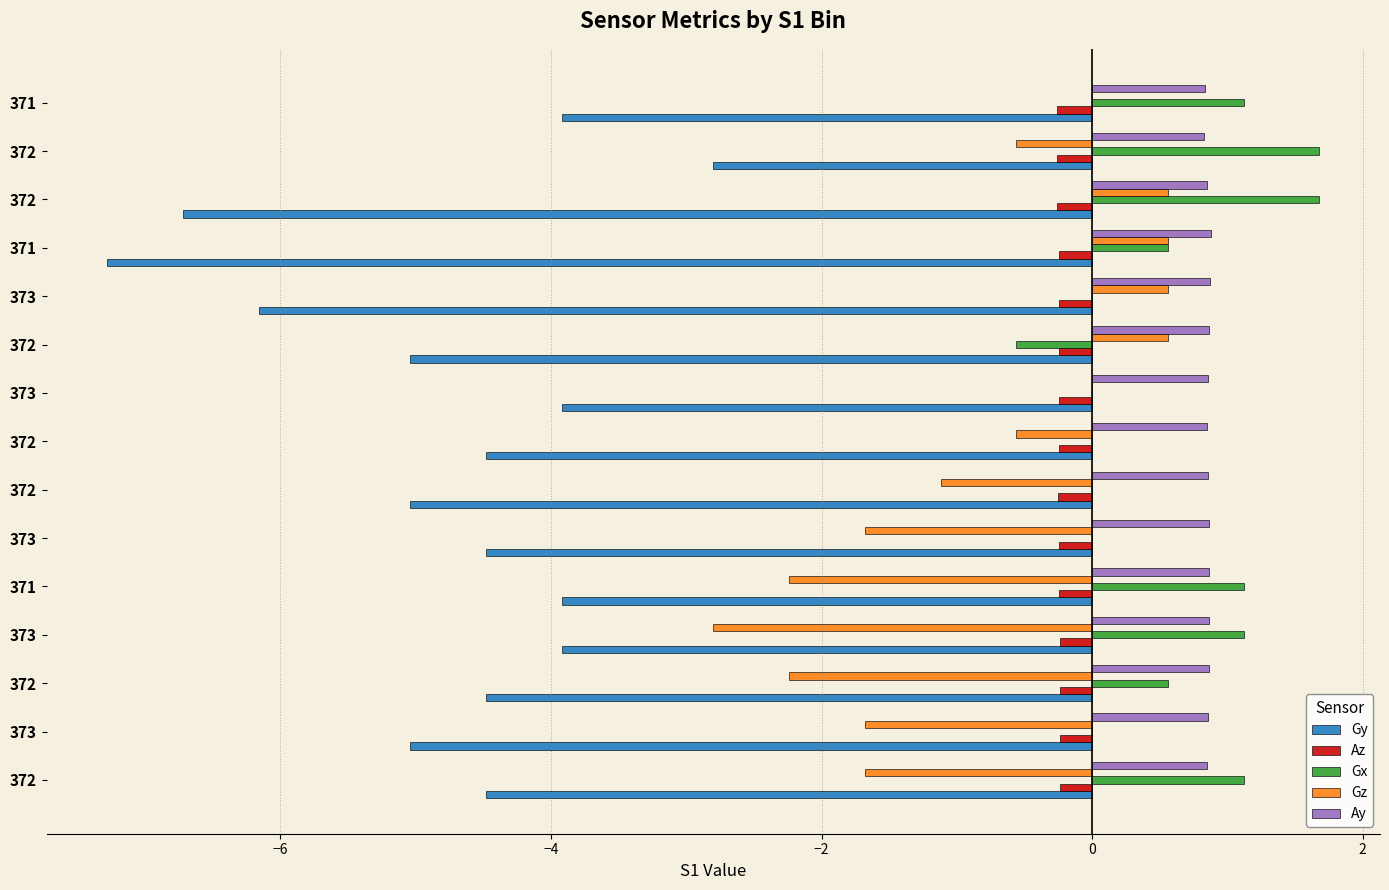

What are all the series names shown in the legend?

Gy, Az, Gx, Gz, Ay